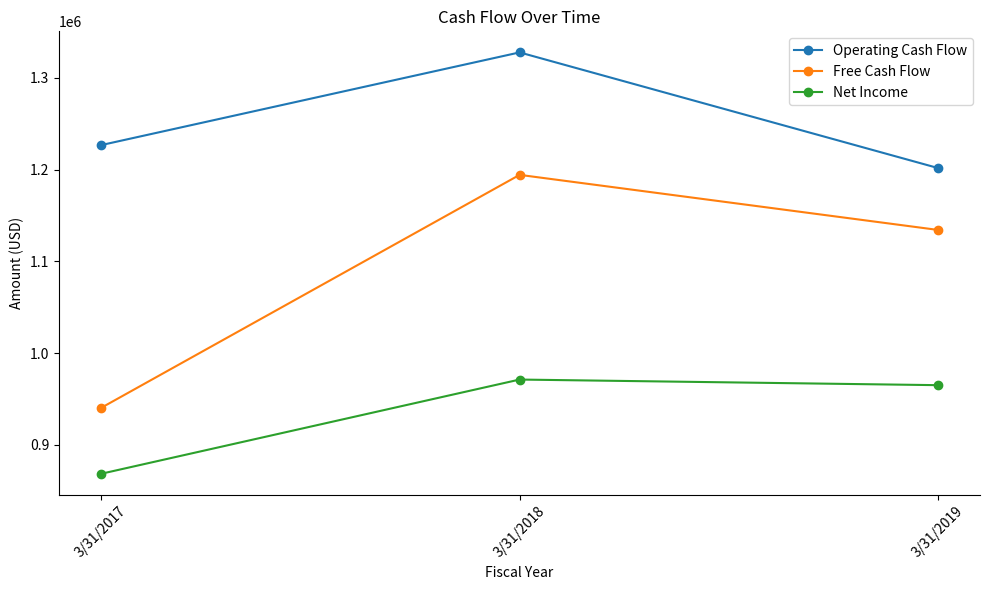

What value does the Operating Cash Flow series have at 3/31/2017, to the nearest 10?

1226770